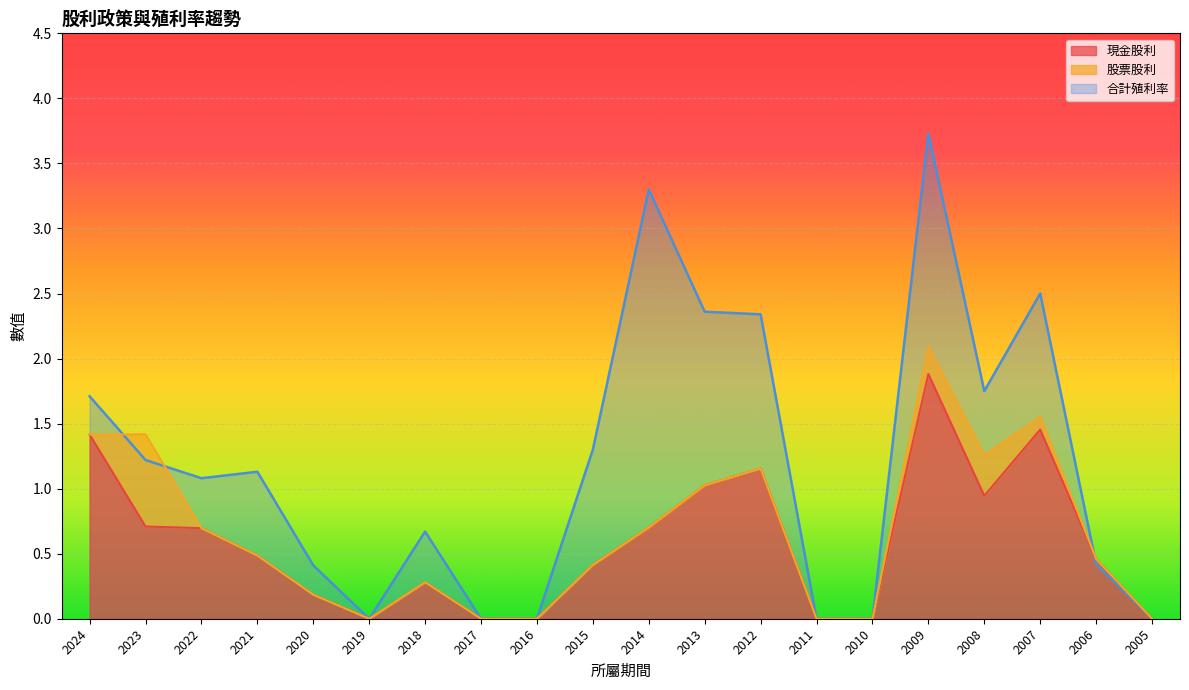

How many interior local peaks does the 現金股利 series have?

4